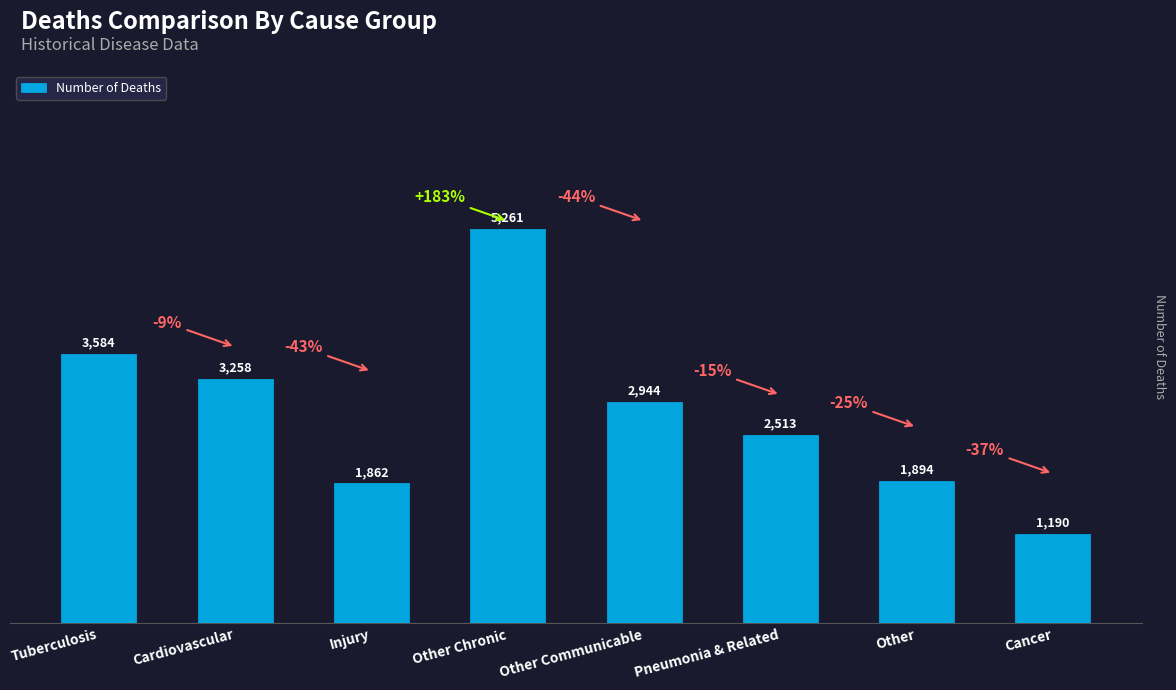

How many bars are there in total?

8